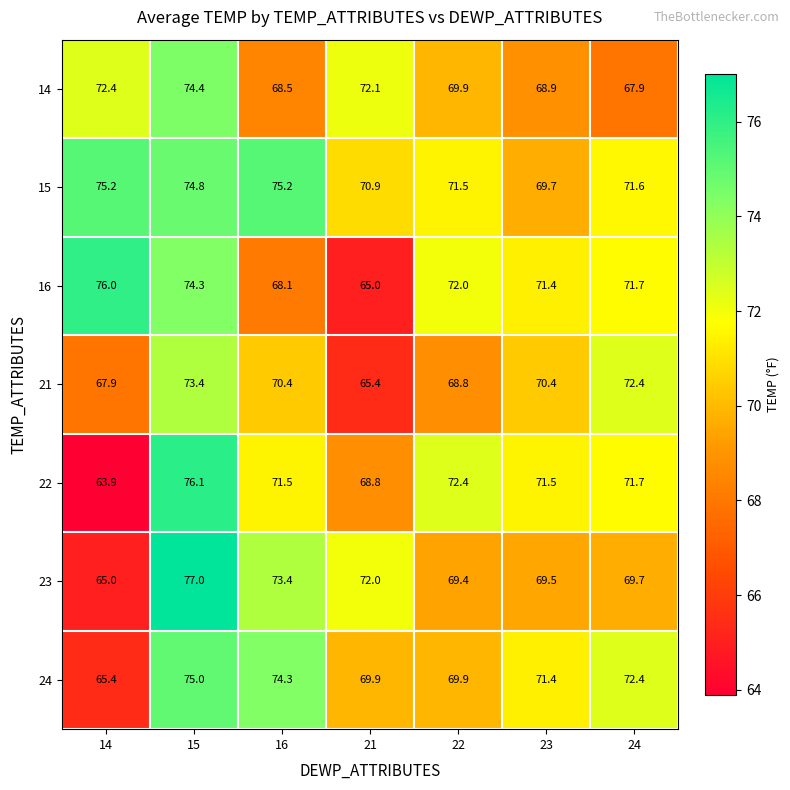

The value of 24 at 21 is 69.9. True or false?

True